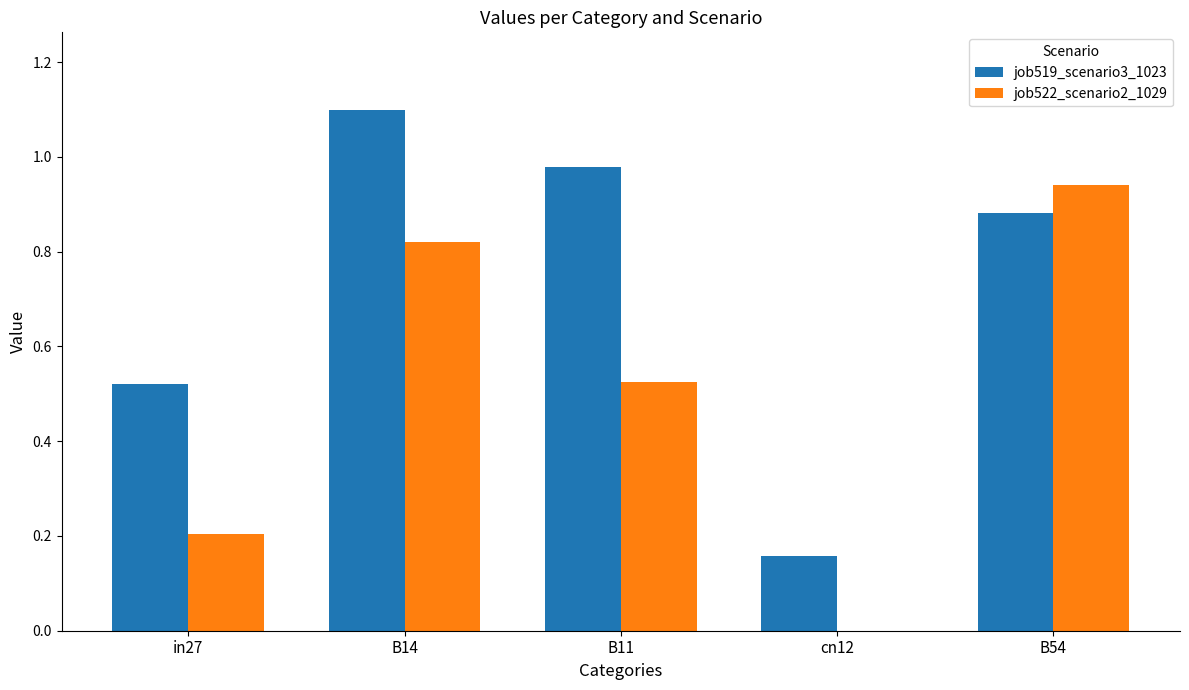

Where is job519_scenario3_1023 nearest to the value 0?

cn12